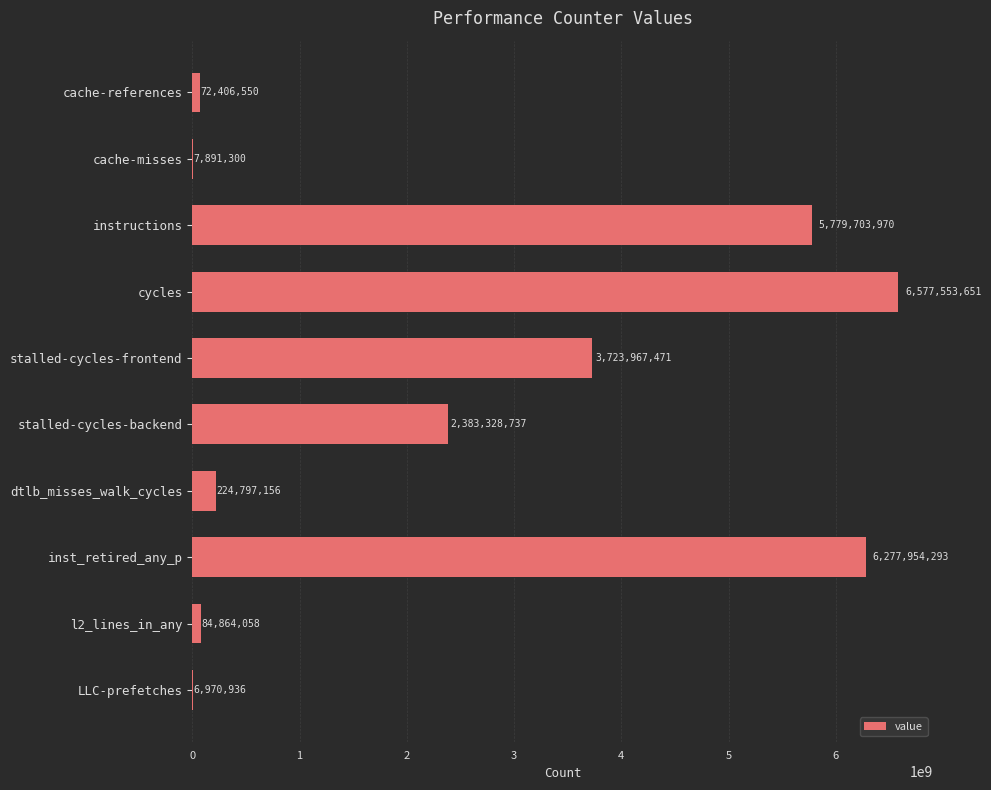

True or false: the data shows 10142659256 at cycles.

False